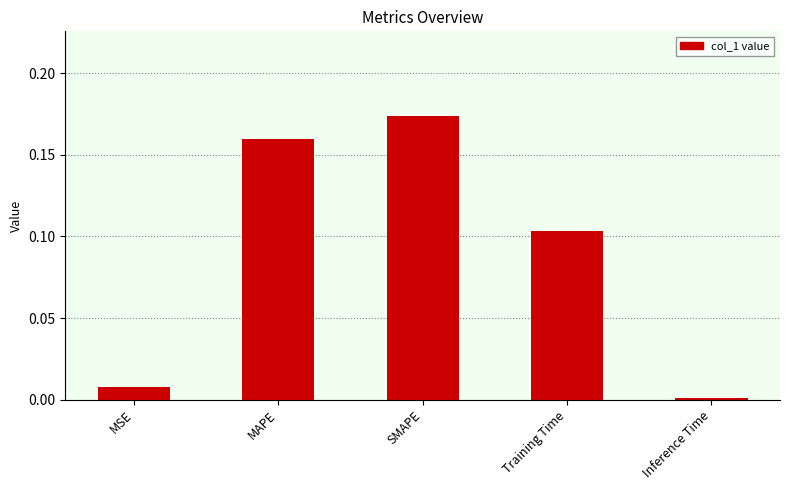

Rank the categories by value from highest to lowest.

SMAPE, MAPE, Training Time, MSE, Inference Time